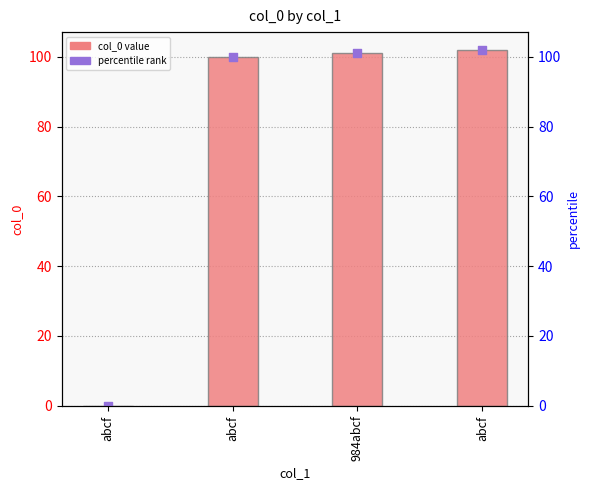

Between abcf and 984abcf, which is larger?

abcf